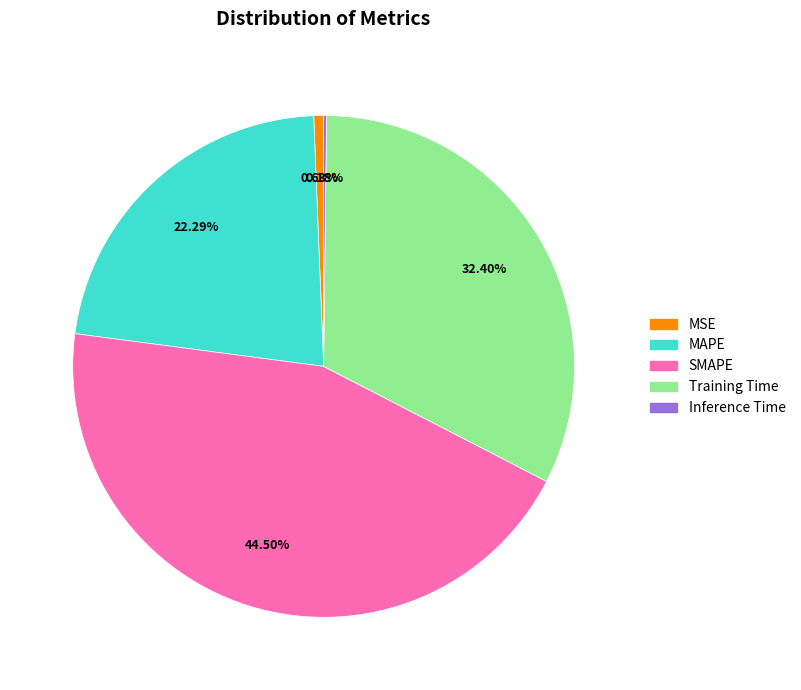

To the nearest percent, what is the combined percentage of Training Time and MSE?

33%